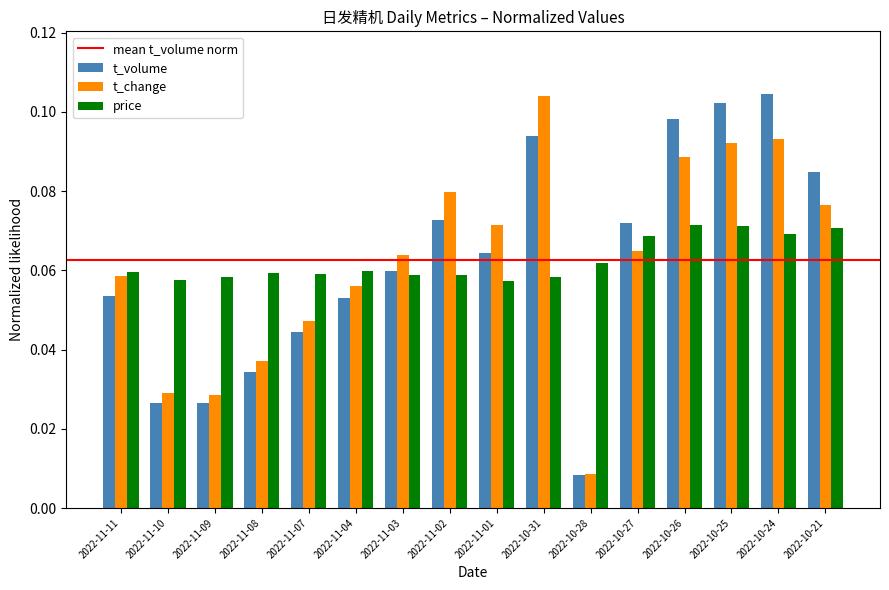

How many bars are there in total?

48